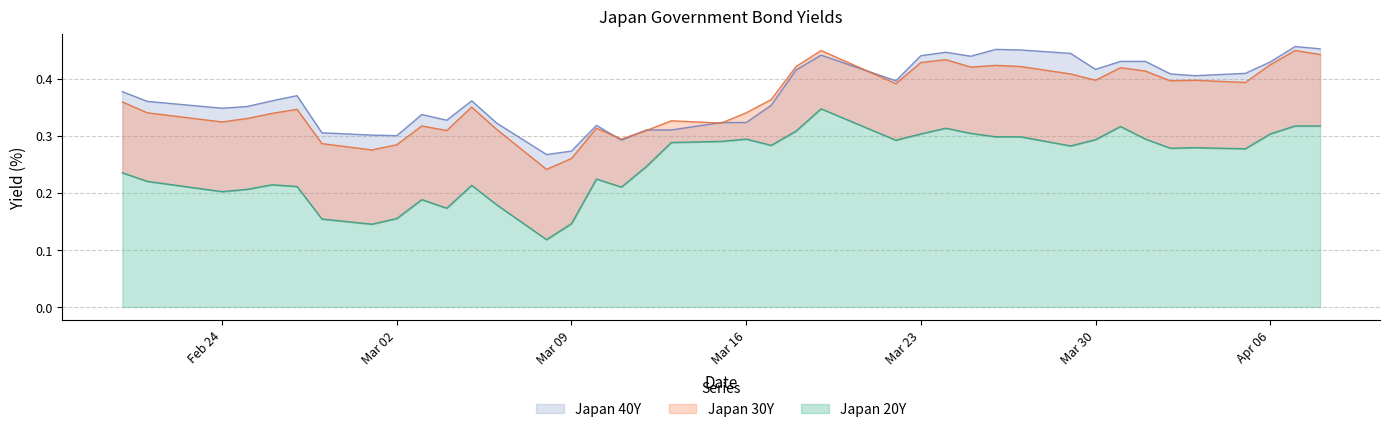

Reading left to right, what are all the values shown in this chart?

Japan 40Y: 0.4	0.4	0.3	0.4	0.4	0.4	0.3	0.3	0.3	0.3	0.3	0.4	0.3	0.3	0.3	0.3	0.3	0.3	0.3	0.3	0.3	0.4	0.4	0.4	0.4	0.4	0.4	0.4	0.5	0.5	0.4	0.4	0.4	0.4	0.4	0.4	0.4	0.4	0.5	0.5
Japan 30Y: 0.4	0.3	0.3	0.3	0.3	0.3	0.3	0.3	0.3	0.3	0.3	0.3	0.3	0.2	0.3	0.3	0.3	0.3	0.3	0.3	0.3	0.4	0.4	0.4	0.4	0.4	0.4	0.4	0.4	0.4	0.4	0.4	0.4	0.4	0.4	0.4	0.4	0.4	0.4	0.4
Japan 20Y: 0.2	0.2	0.2	0.2	0.2	0.2	0.2	0.1	0.2	0.2	0.2	0.2	0.2	0.1	0.1	0.2	0.2	0.2	0.3	0.3	0.3	0.3	0.3	0.3	0.3	0.3	0.3	0.3	0.3	0.3	0.3	0.3	0.3	0.3	0.3	0.3	0.3	0.3	0.3	0.3